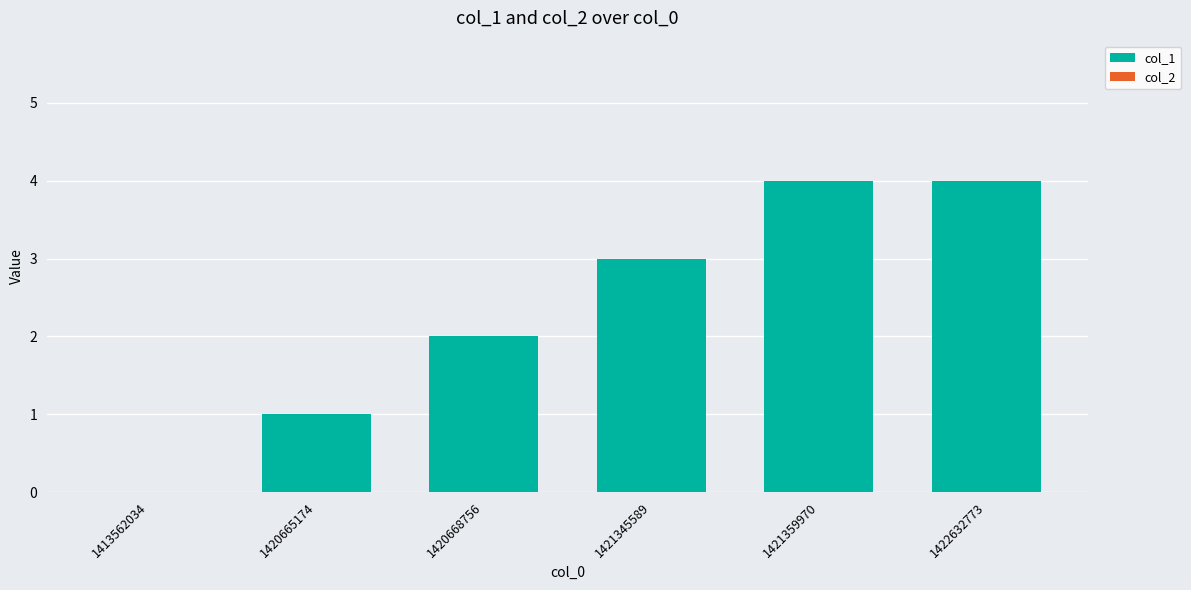

Reading left to right, extract all data points from this chart.

1413562034=0	1420665174=1	1420668756=2	1421345589=3	1421359970=4	1422632773=4